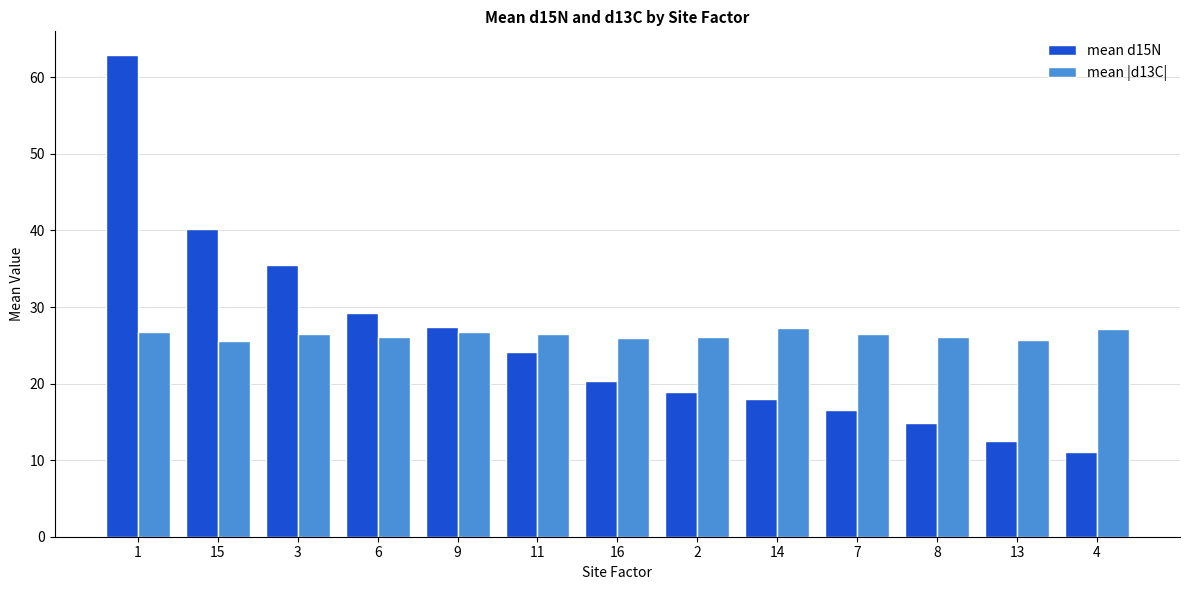

List the labels in order of mean d15N value, largest first.

1, 15, 3, 6, 9, 11, 16, 2, 14, 7, 8, 13, 4